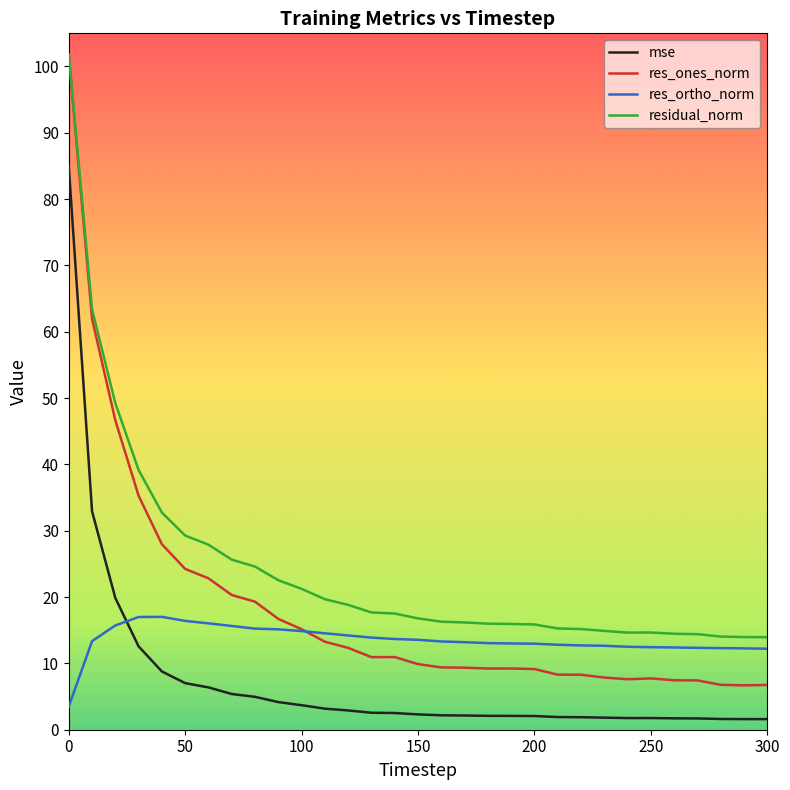

Which series ends up on top after the final intersection of res_ortho_norm and mse?

res_ortho_norm